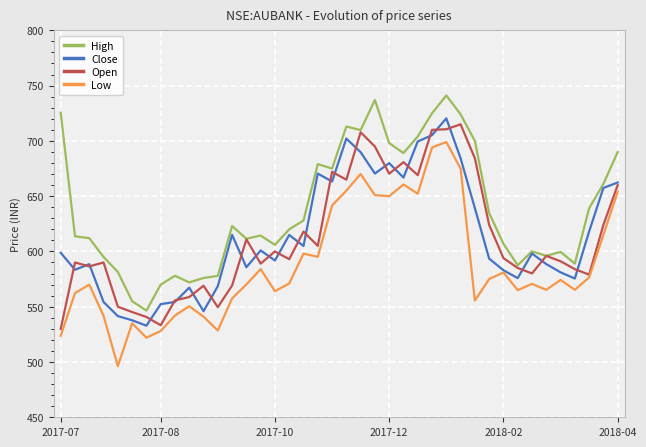

What is the maximum value shown in the chart?

741.1